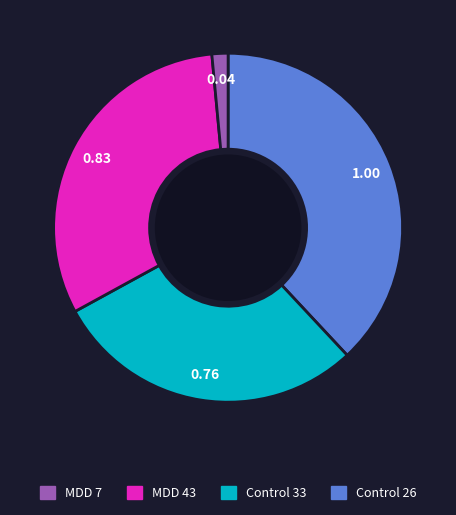

Is there a majority slice in this chart?

No